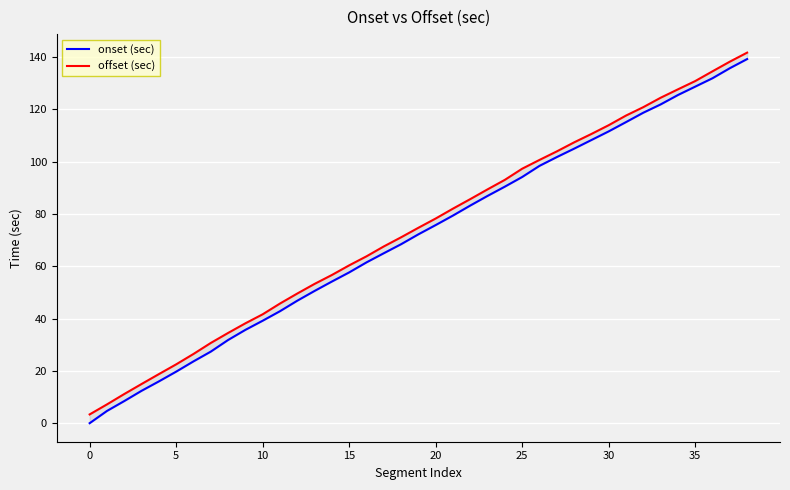

Where is onset (sec) nearest to the value 69?

18